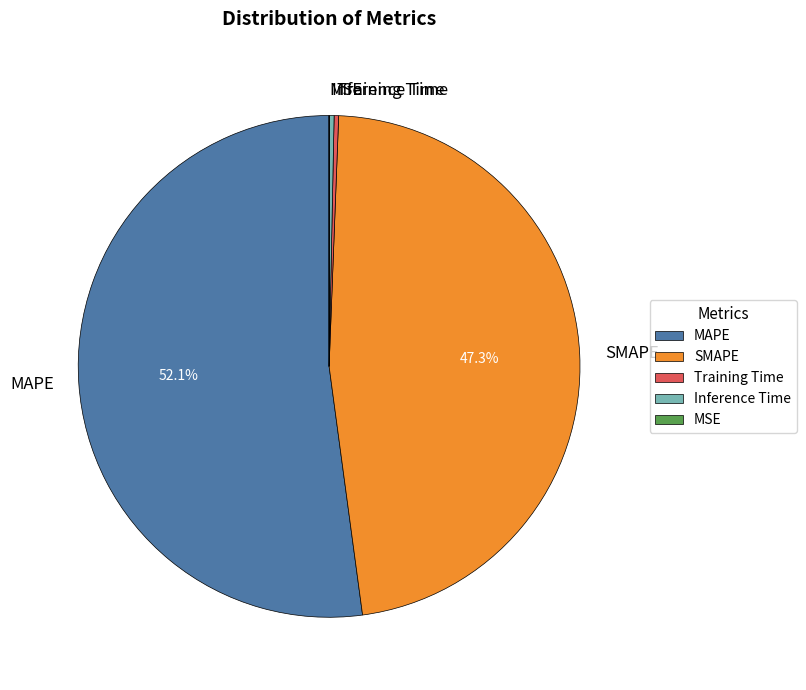

Is Inference Time the majority of the pie?

No